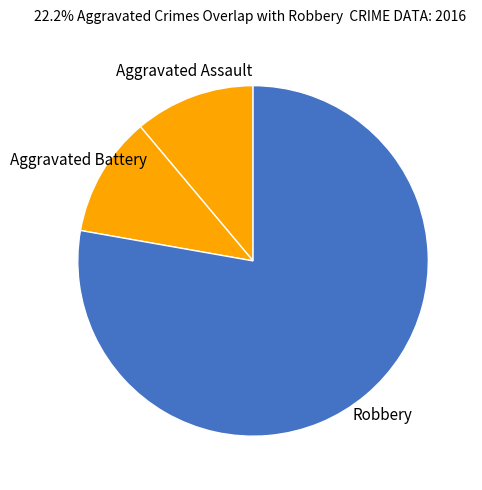

Is it true that Aggravated Battery is 19% of the pie?

False